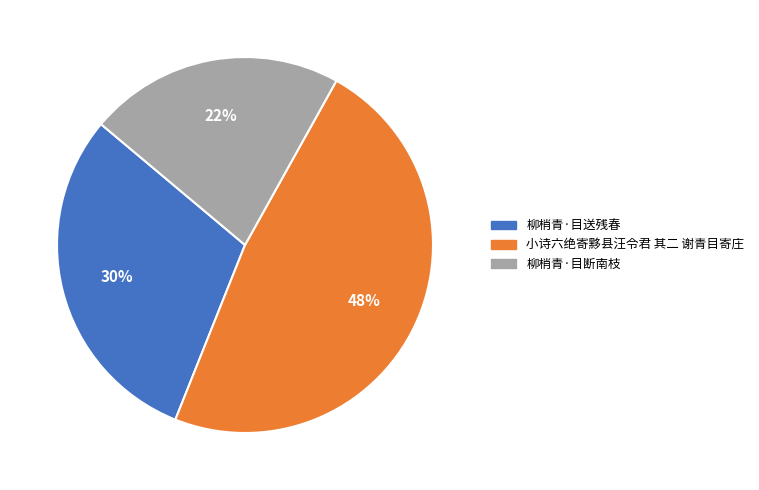

What is the ratio of the value at 柳梢青·目送残春 to the value at 柳梢青·目断南枝?

1.4